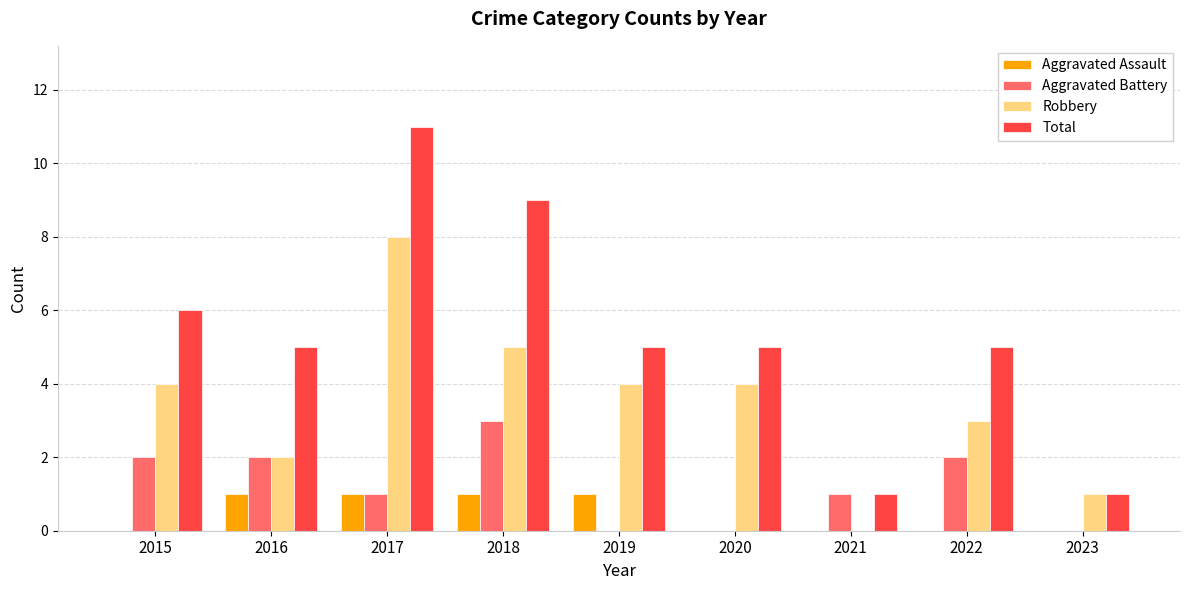

Which label corresponds to the largest value in the chart?

2017